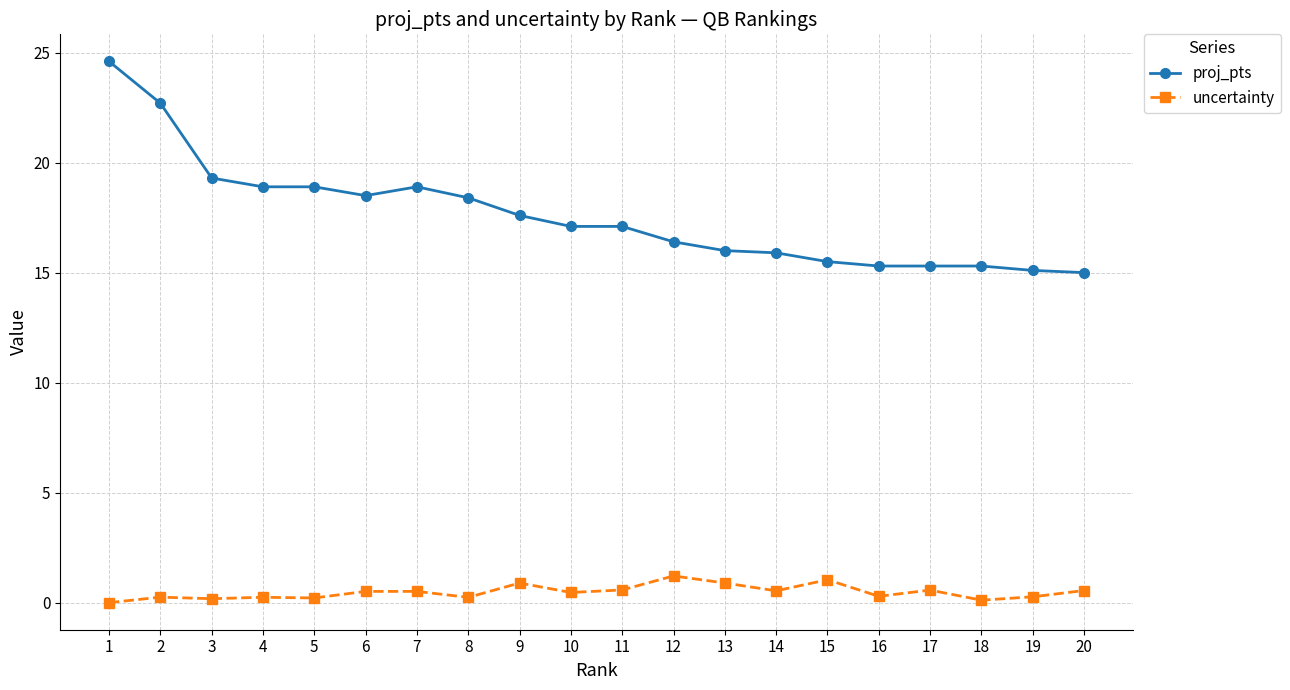

What is the difference between the proj_pts values at 5 and 2?

3.8